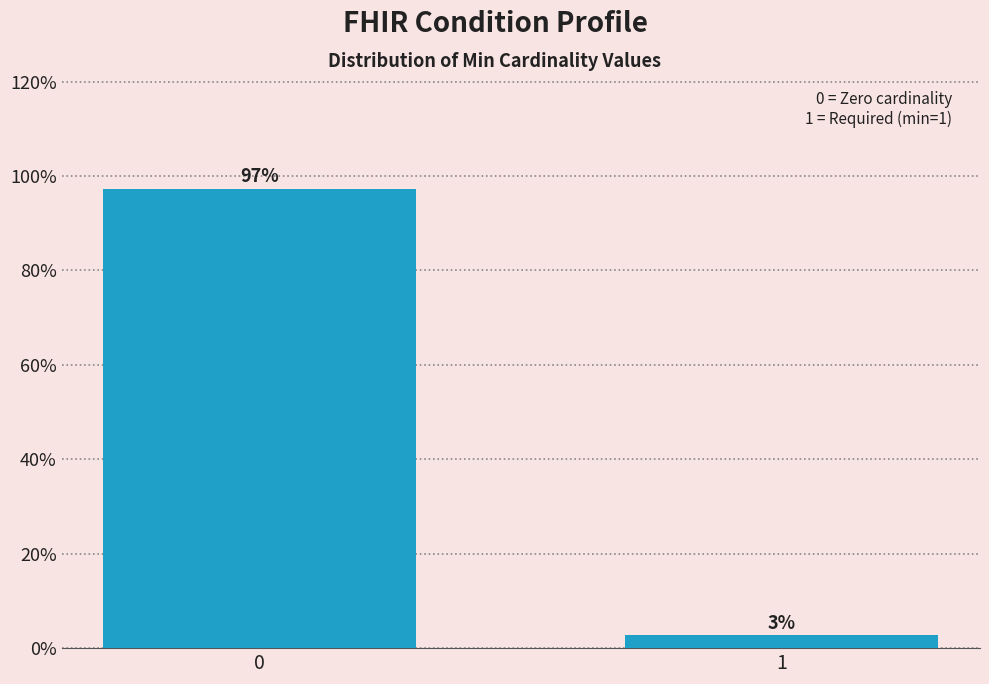

What is the average value?

50.0